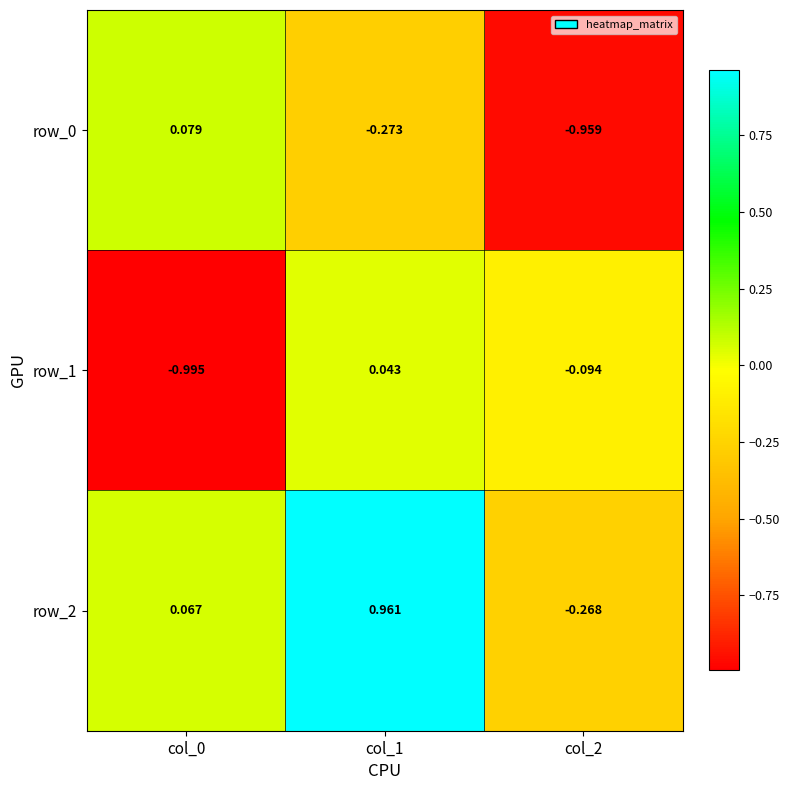

At which category is the sum across all series the highest?

col_1